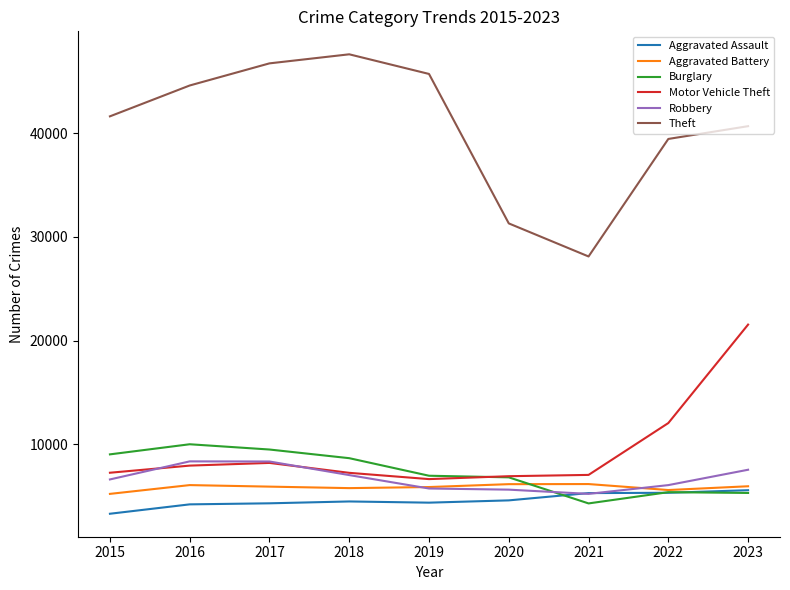

Which series changed the most between 2016 and 2020?

Theft